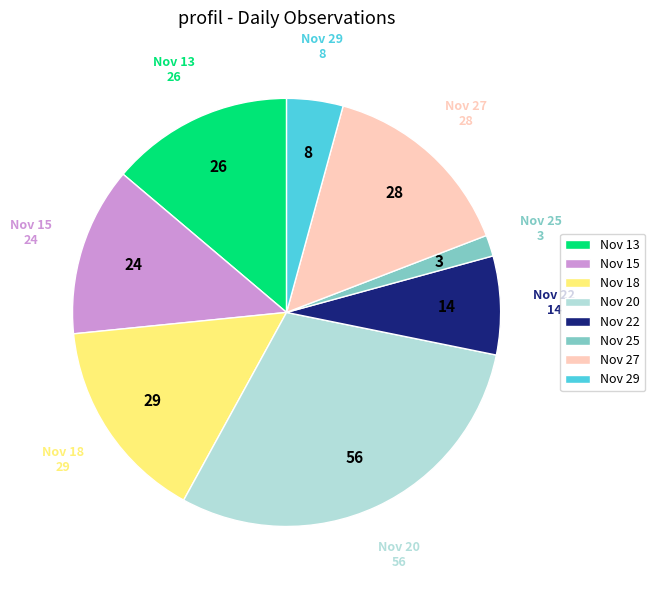

True or false: Nov 20 accounts for 41% of the total.

False